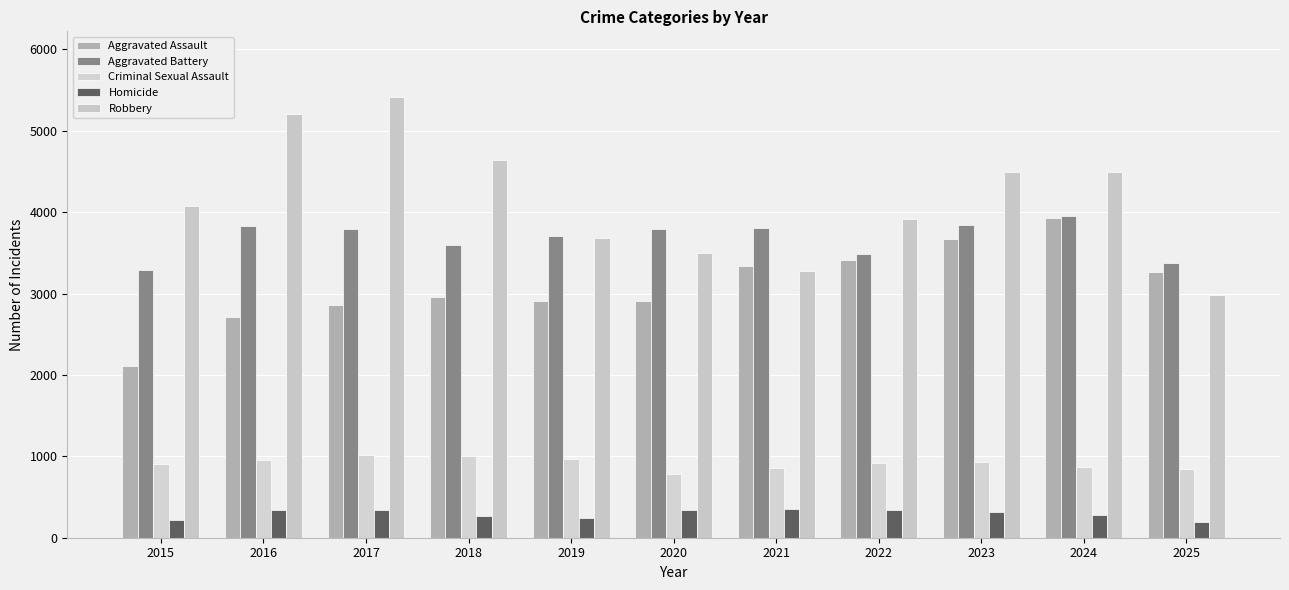

Read the Robbery value at 2024, to the nearest 10.

4500